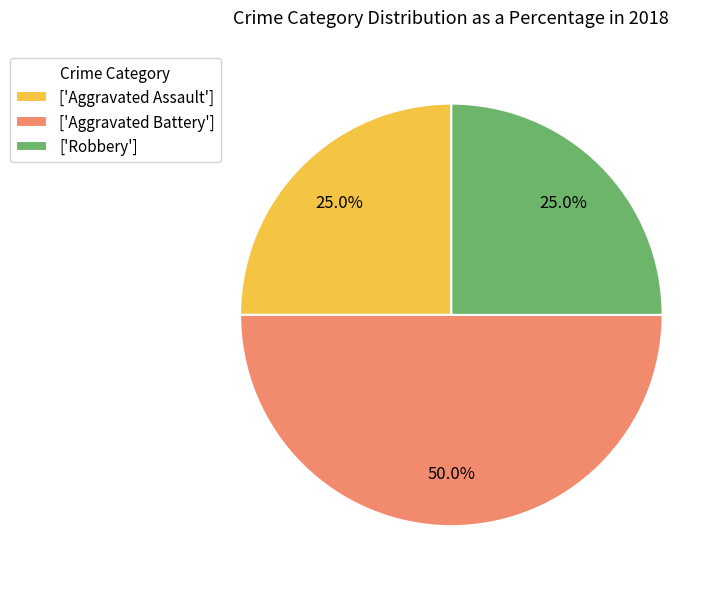

What is the largest slice in the pie chart?

['Aggravated Battery']